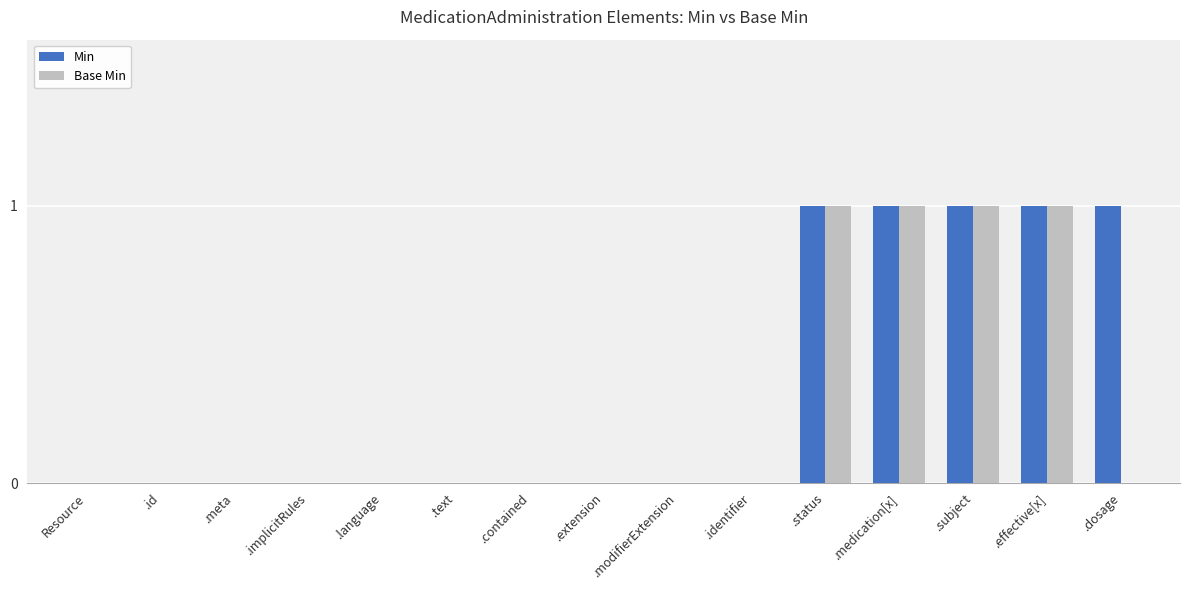

The value of Min at .extension is 0. True or false?

True